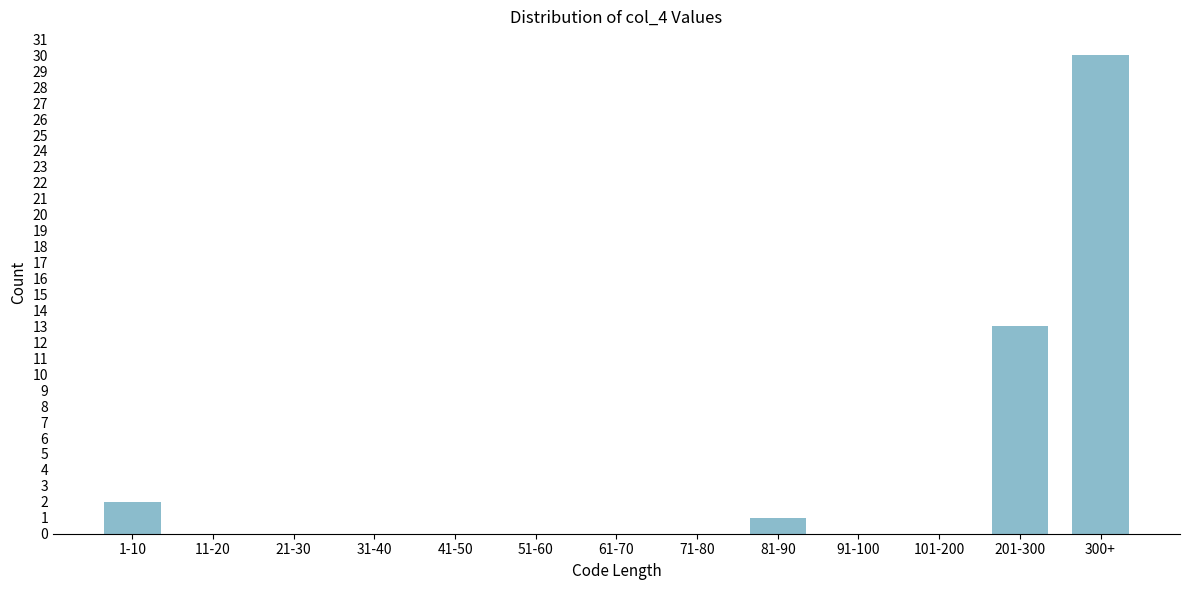

Reading right to left, extract all data points from this chart.

300+=30	201-300=13	101-200=0	91-100=0	81-90=1	71-80=0	61-70=0	51-60=0	41-50=0	31-40=0	21-30=0	11-20=0	1-10=2